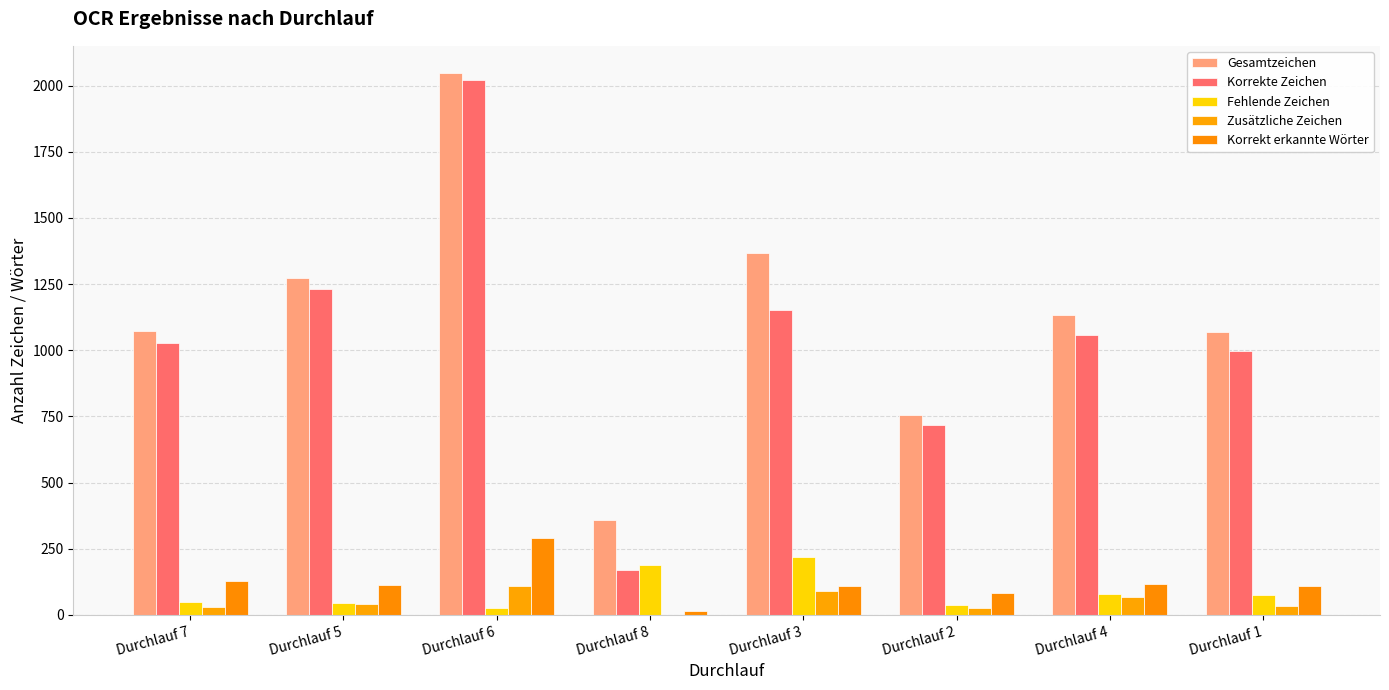

What position from the left is Durchlauf 2?

6